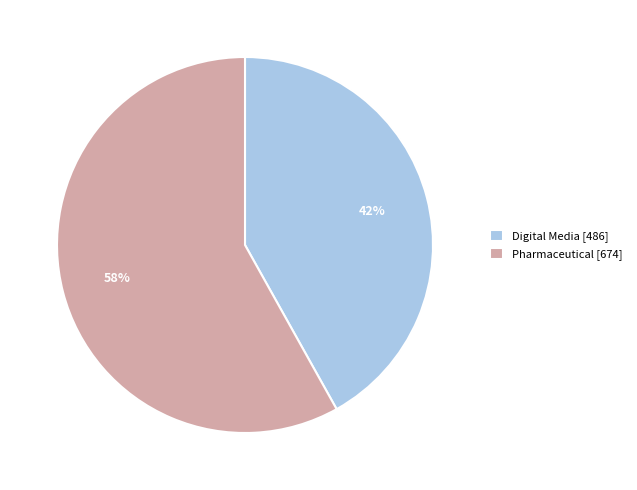

To the nearest percent, what is the difference between the largest and smallest slice percentages?

16%